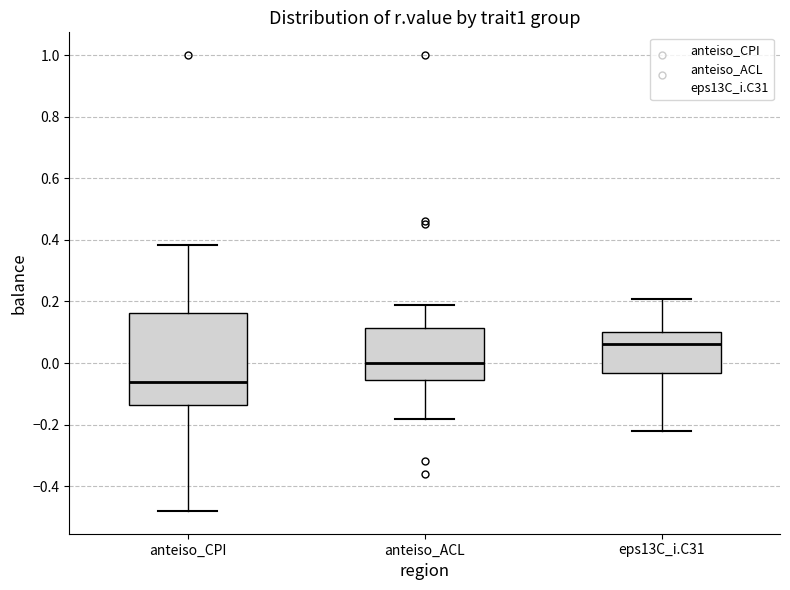

Comparing the boxes themselves (not the whiskers), which one is the tallest?

anteiso_CPI